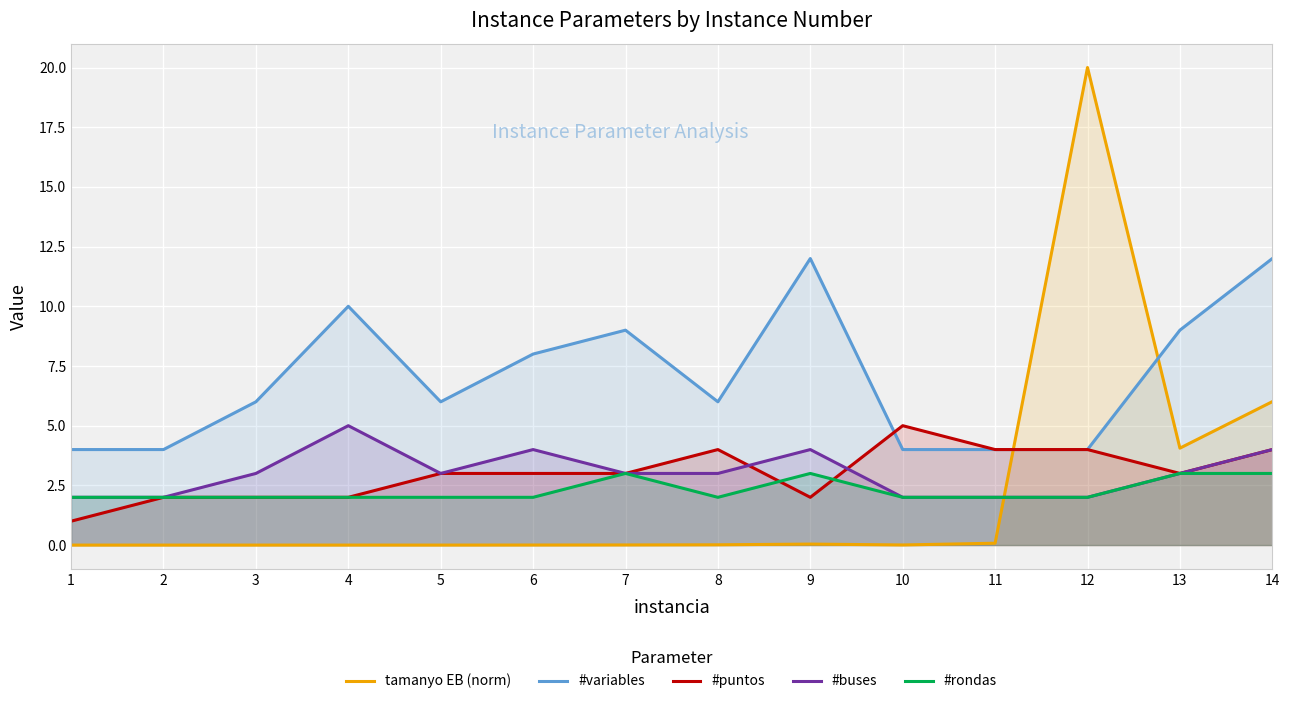

At which category is the sum across all series the highest?

12